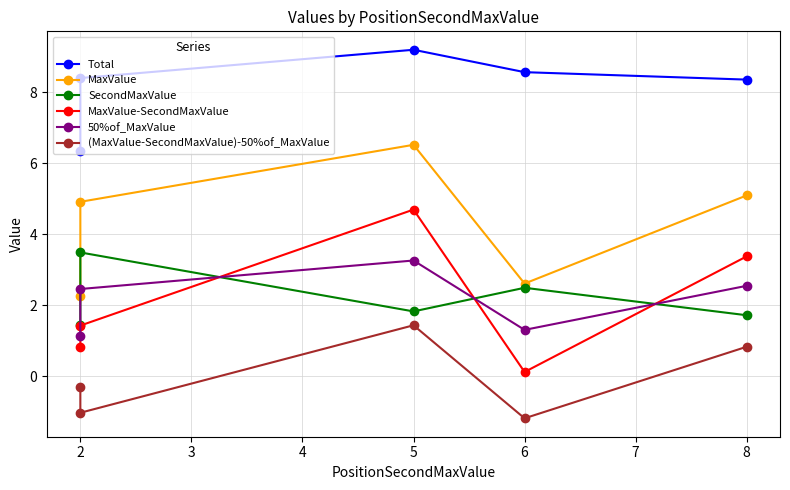

What is the difference between the maximum and minimum values in the 50%of_MaxValue series?

2.1